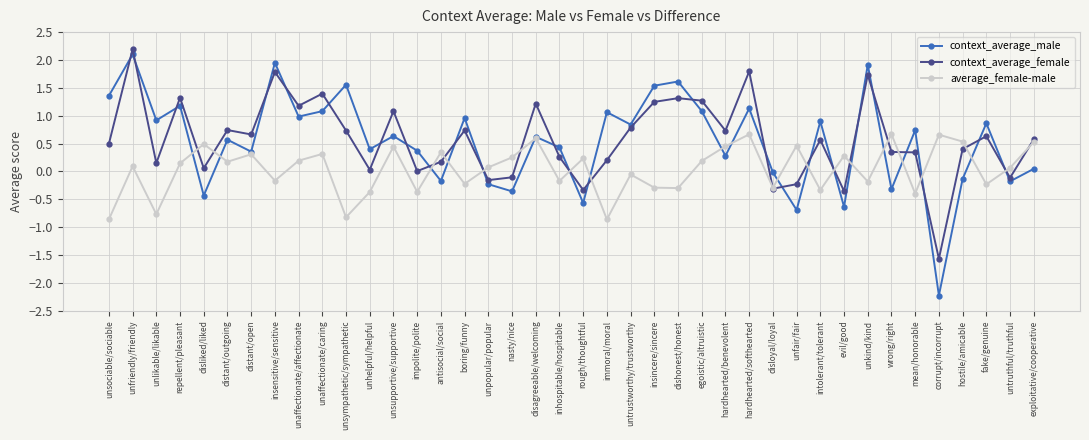

What is the label of the 7th point from the left?

distant/open